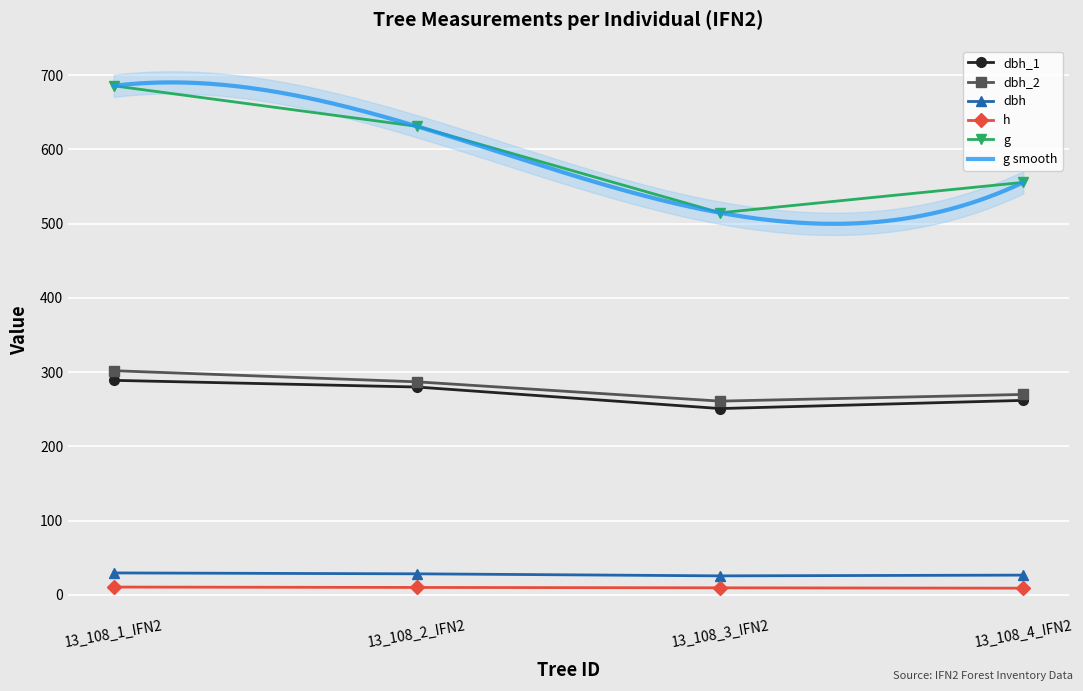

Read the h value at 13_108_1_IFN2.

10.5